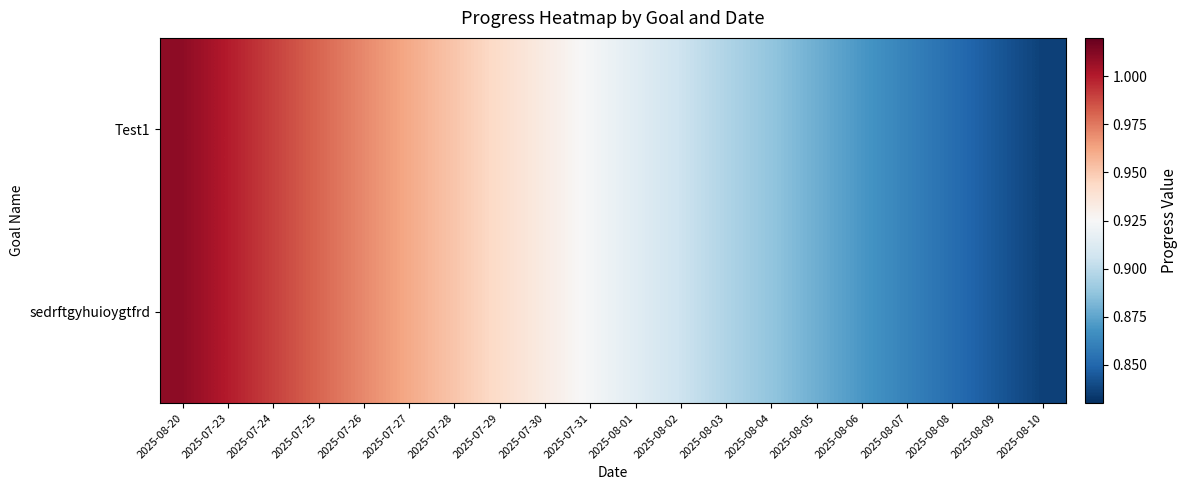

What is the greatest value displayed?

1.0